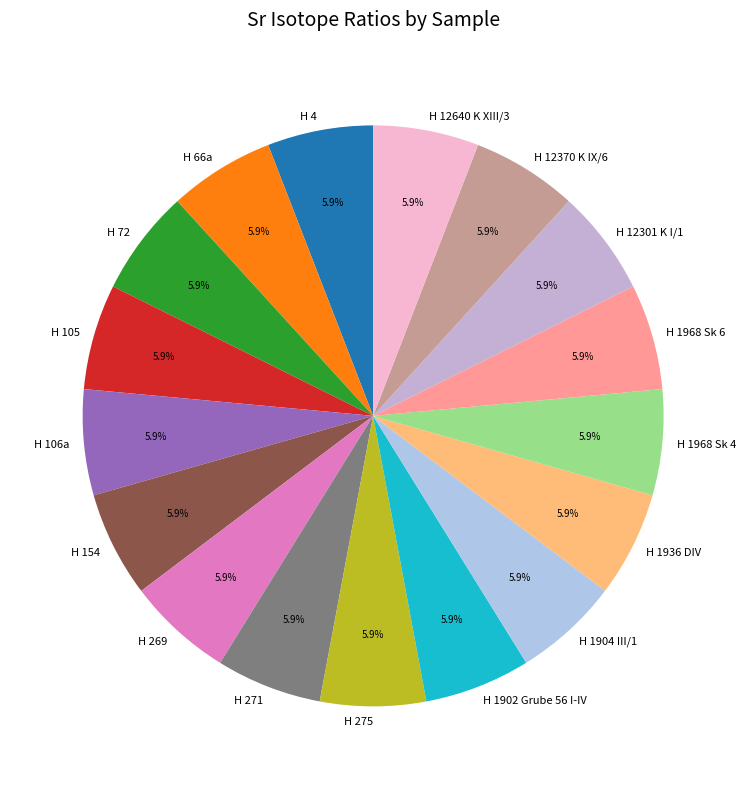

Does H 12640 K XIII/3 account for over 50% of the chart?

No